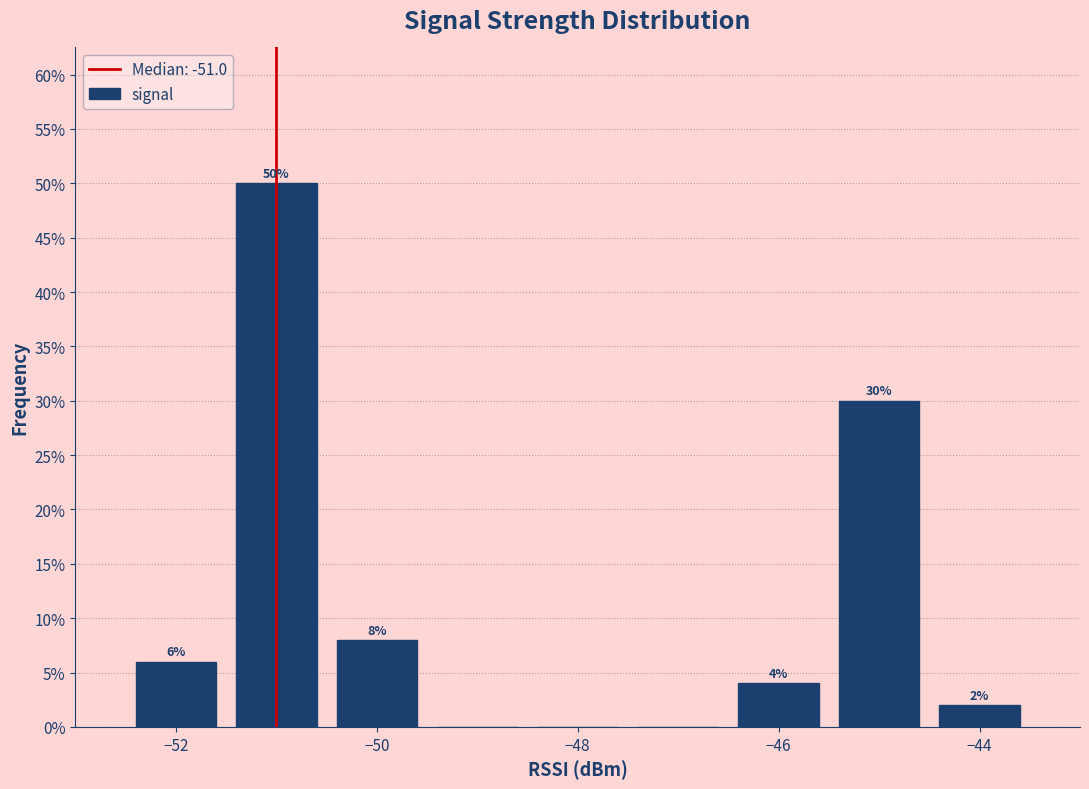

Over which range of the x-axis is the bar tallest?

-51.5 to -50.5